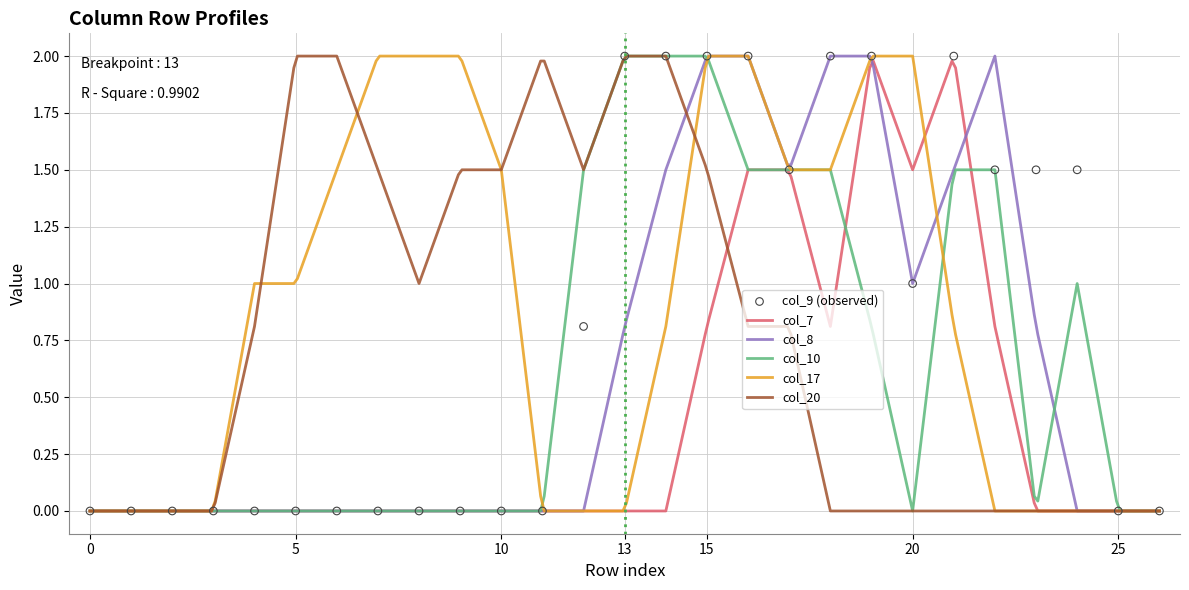

Is the value of col_20 at 19 greater than the value of col_9 at 7?

No